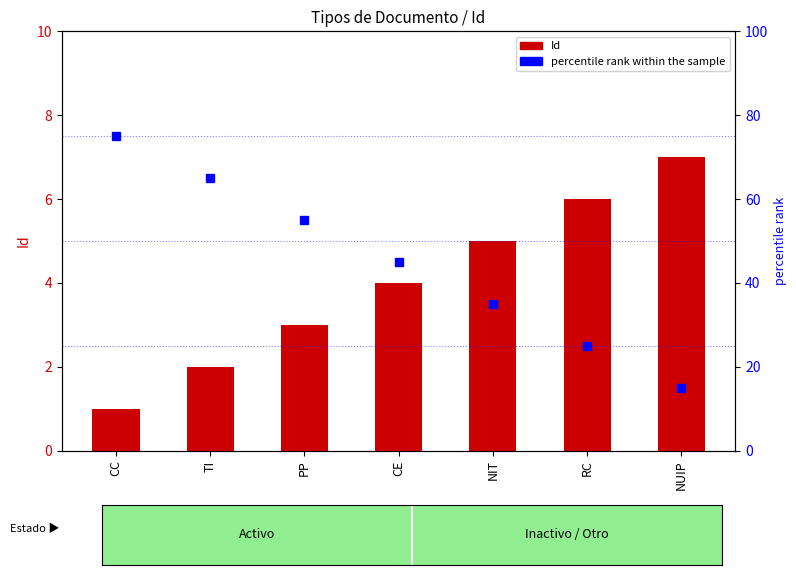

At which label does percentile rank within the sample reach its peak?

CC